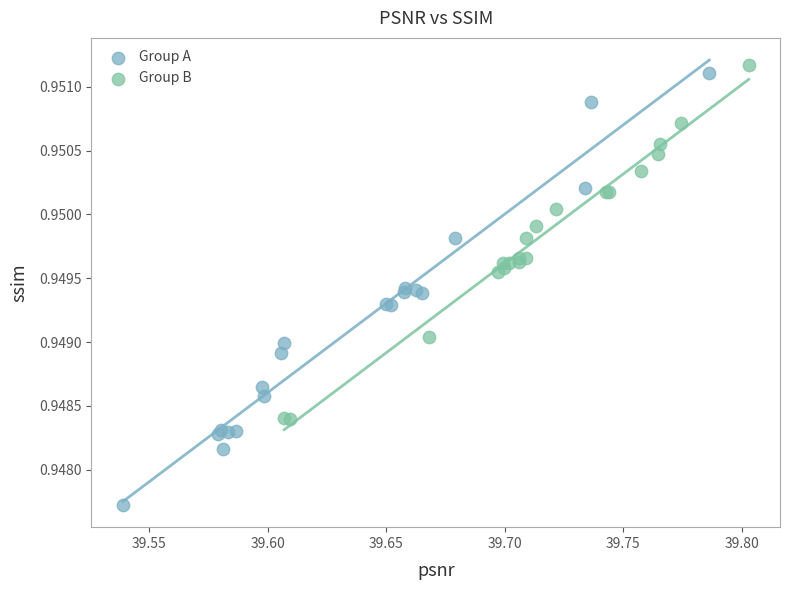

Which series has the largest Y range (max minus min)?

Group A